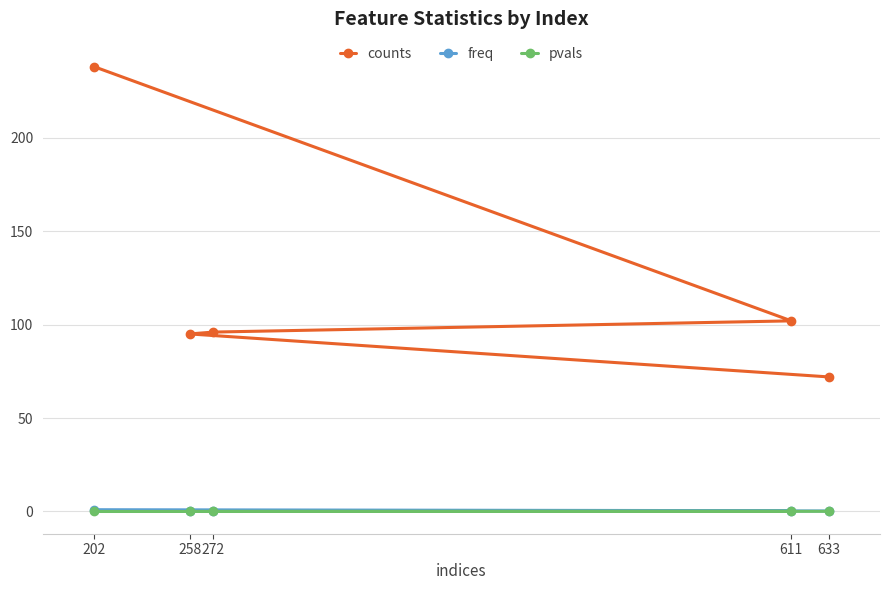

True or false: freq and pvals cross at least once.

False